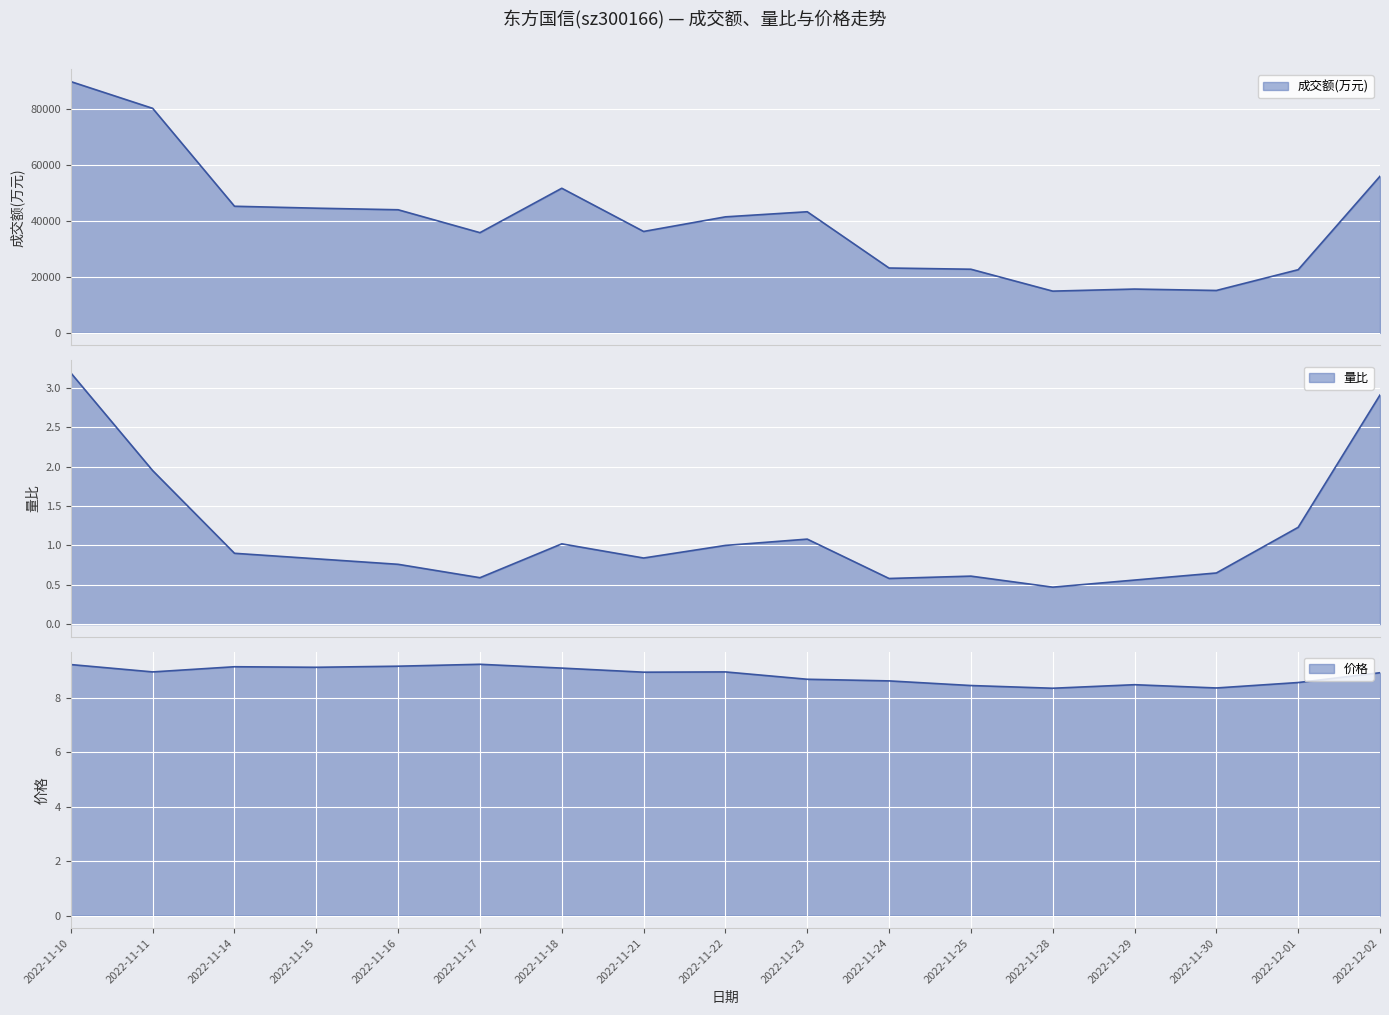

What is the label of the 6th point from the right?

2022-11-25